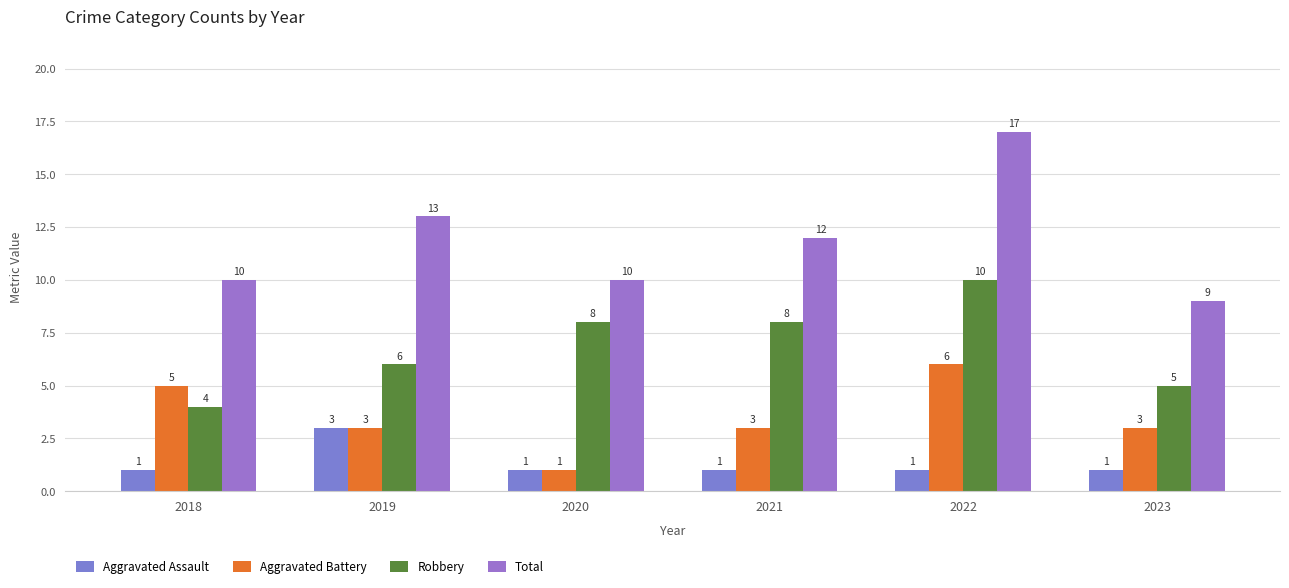

What is the value of the Robbery bar at the 2nd from the left?

6